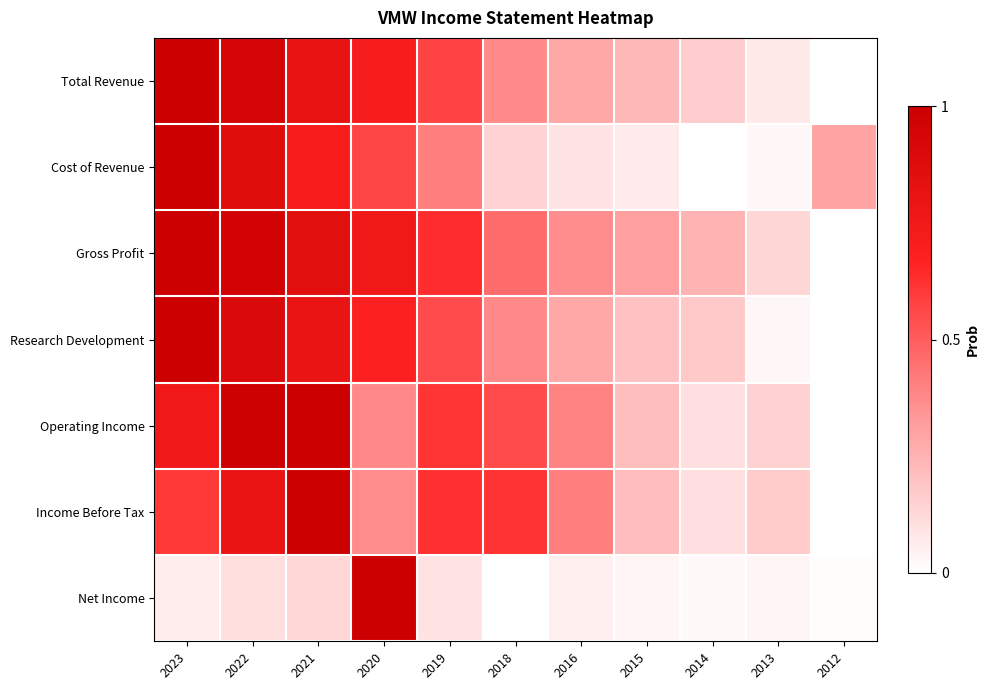

At which category is the sum across all series the highest?

2022